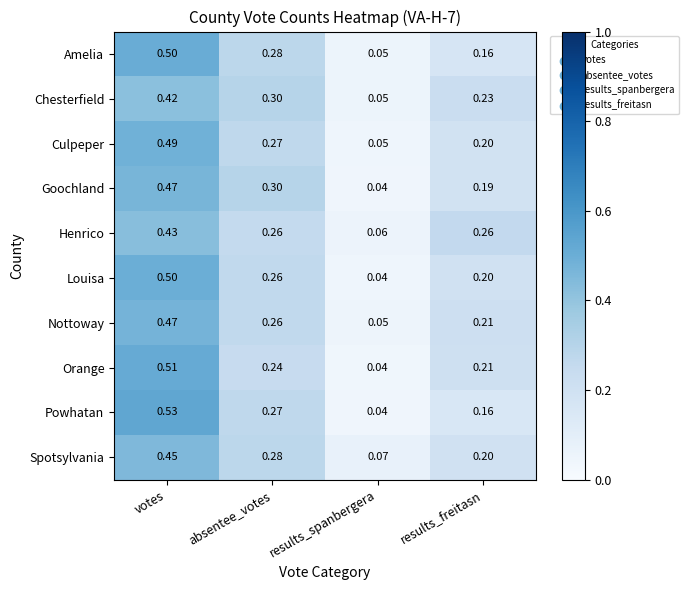

At which label is Chesterfield closest to 0?

results_spanbergera